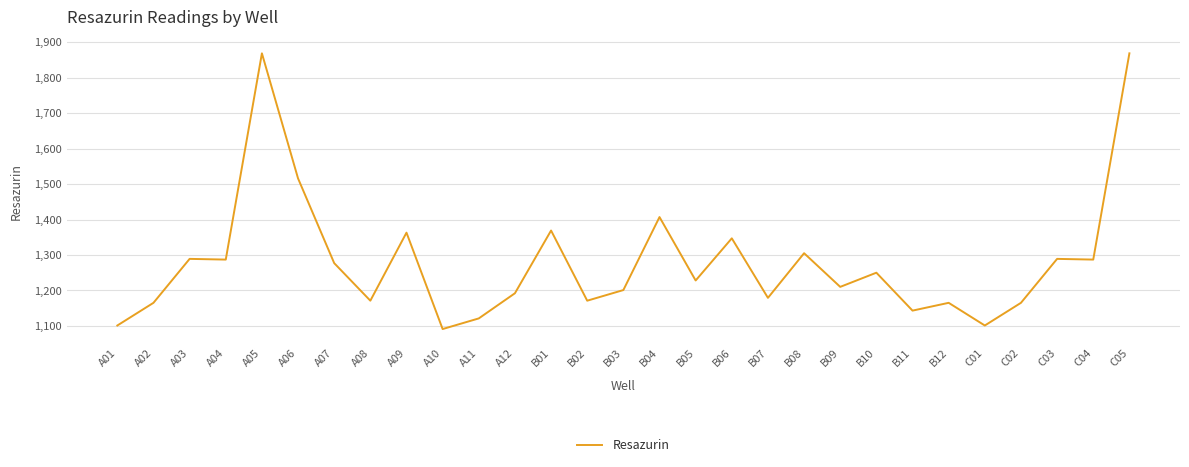

How many categories are shown in the chart?

29